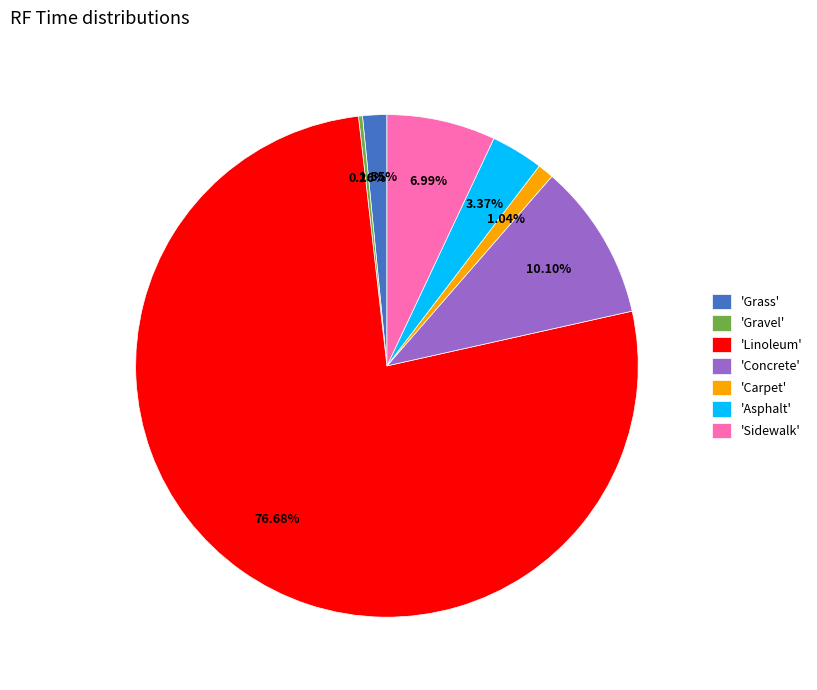

Combined, do 'Linoleum' and 'Concrete' account for over 50%?

Yes